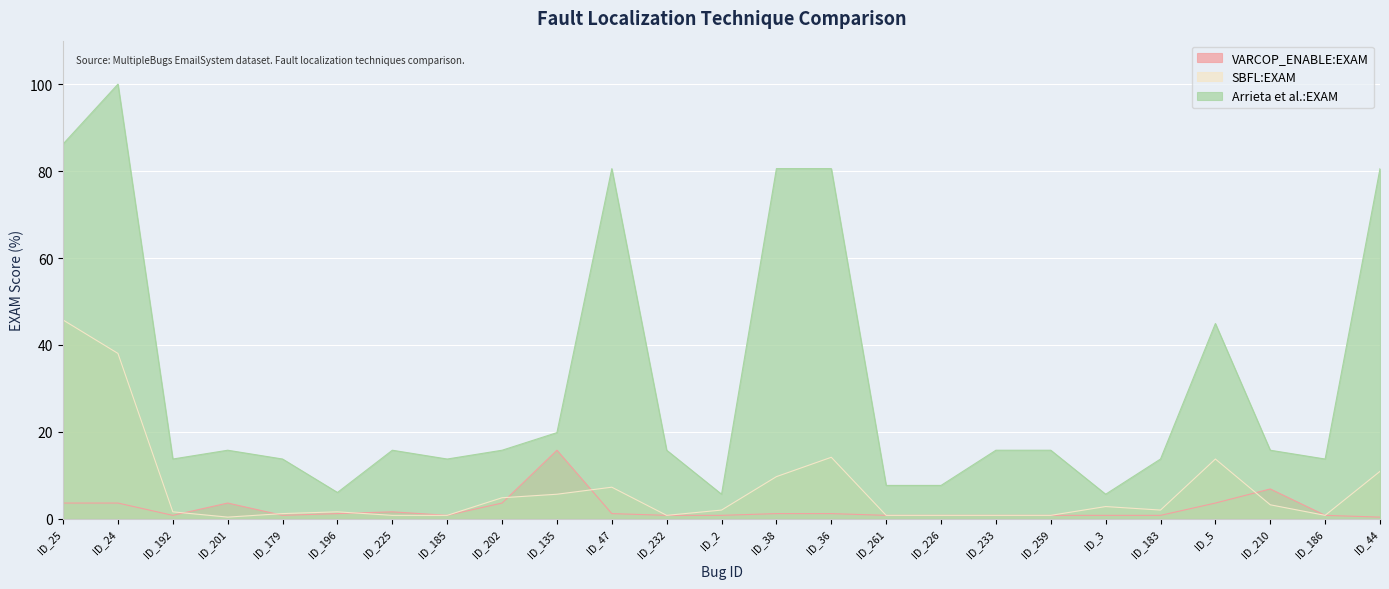

The value of SBFL:EXAM at ID_44 is 18.7. True or false?

False